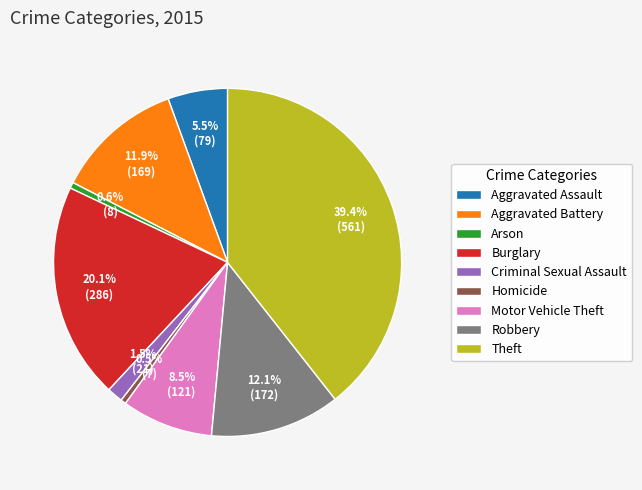

Which category has the biggest portion of the pie?

Theft